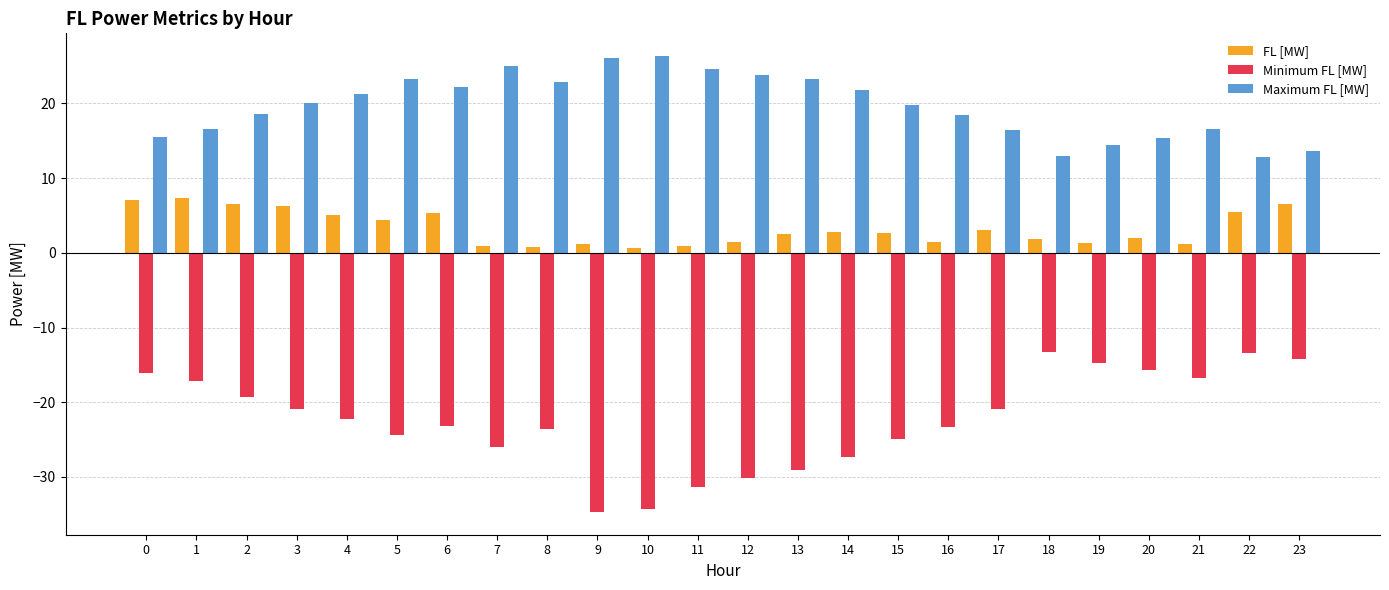

What is the lowest value of the Minimum FL [MW] series?

-34.7